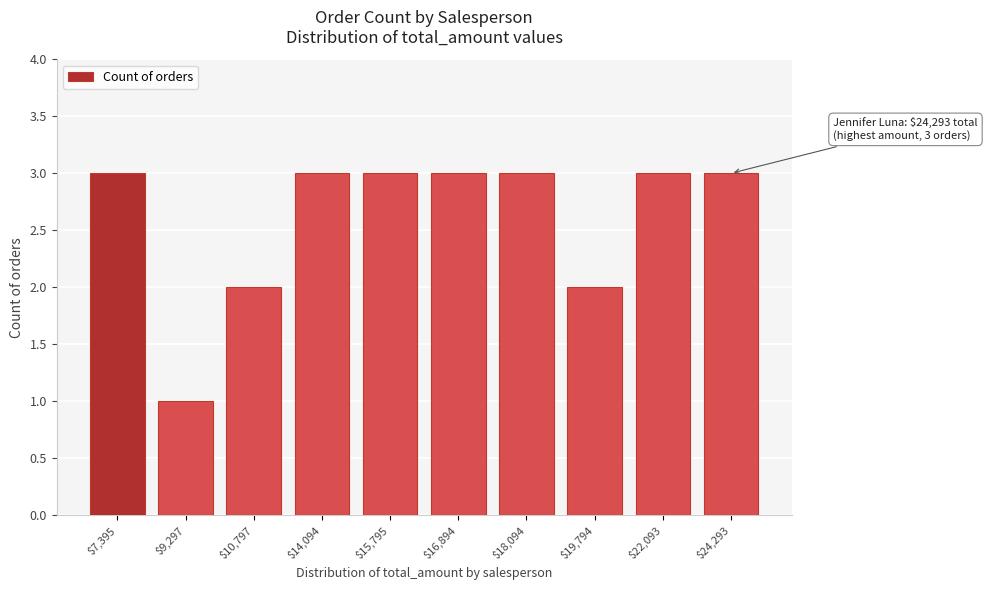

Reading left to right, extract all data points from this chart.

3	1	2	3	3	3	3	2	3	3